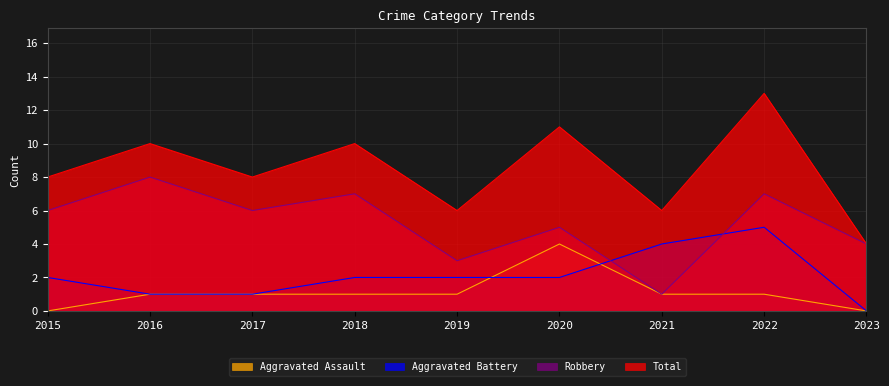

How many values in Aggravated Battery are above zero?

8